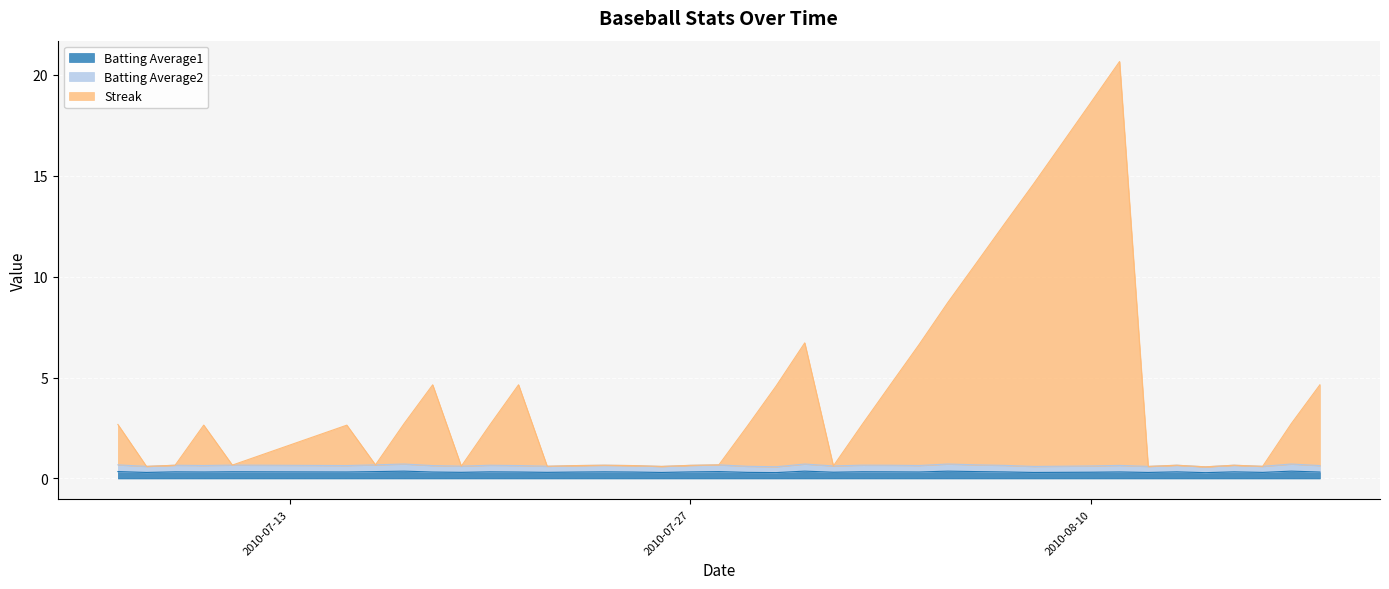

What is the smallest value displayed?

0.3